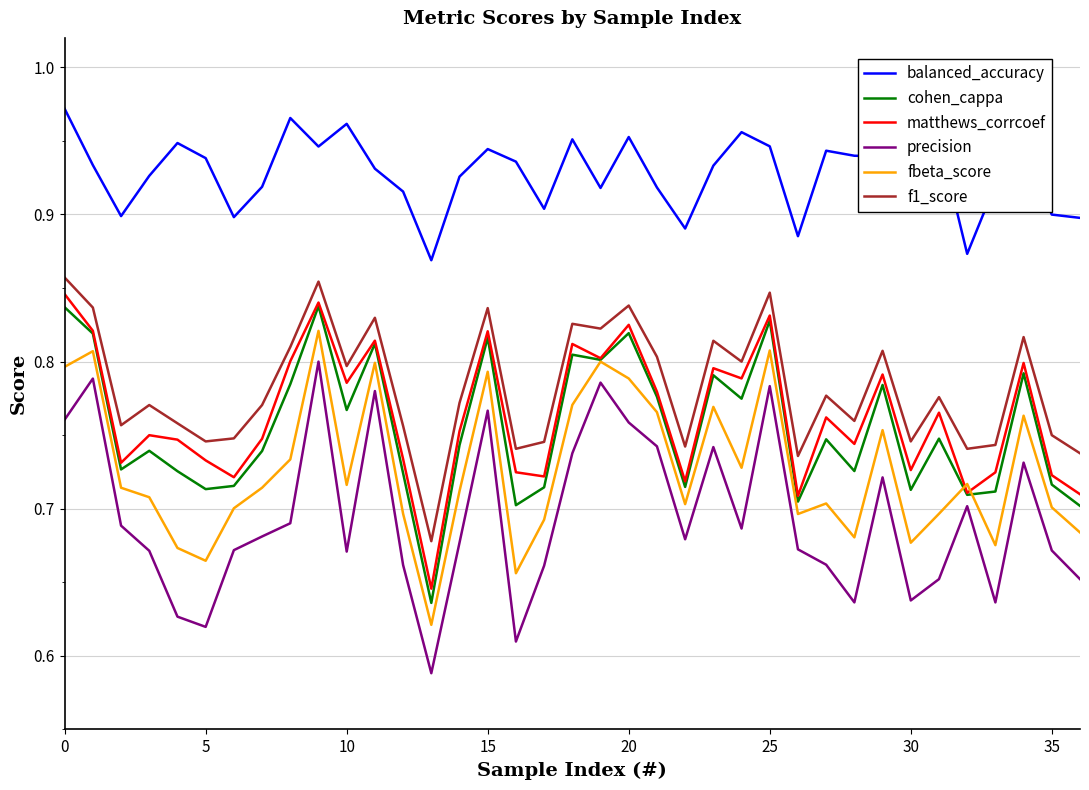

True or false: balanced_accuracy and cohen_cappa intersect in this chart.

False